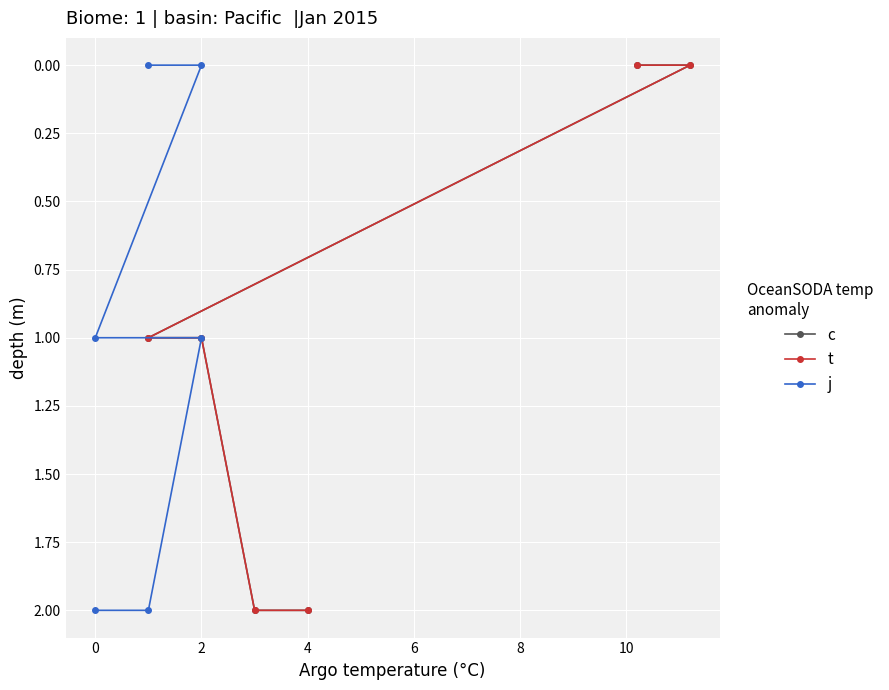

Rank the series at 0 from highest to lowest value.

c, t, j